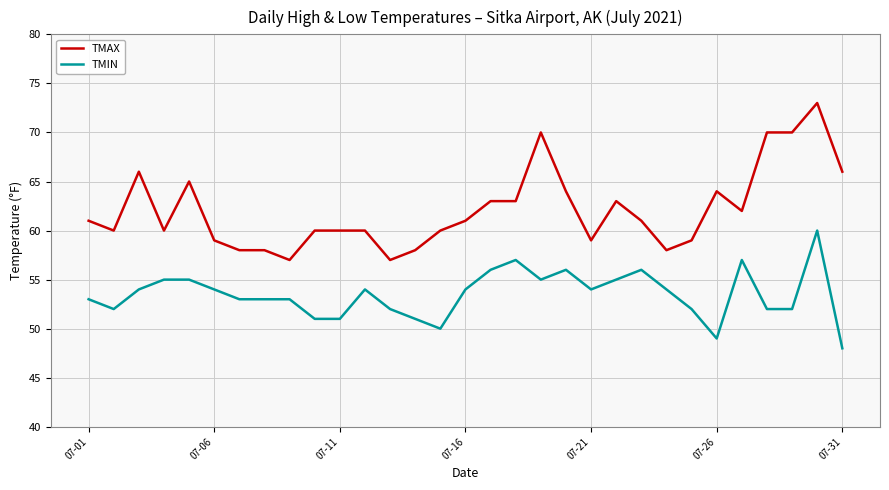

What are all the series names shown in the legend?

TMAX, TMIN